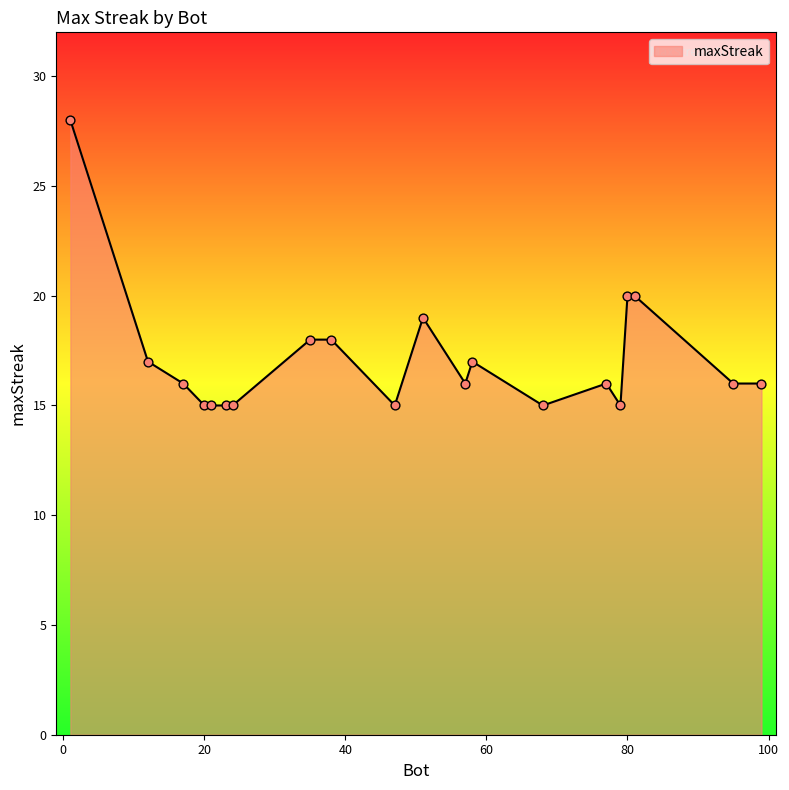

What is the difference between the maximum and minimum values?

13